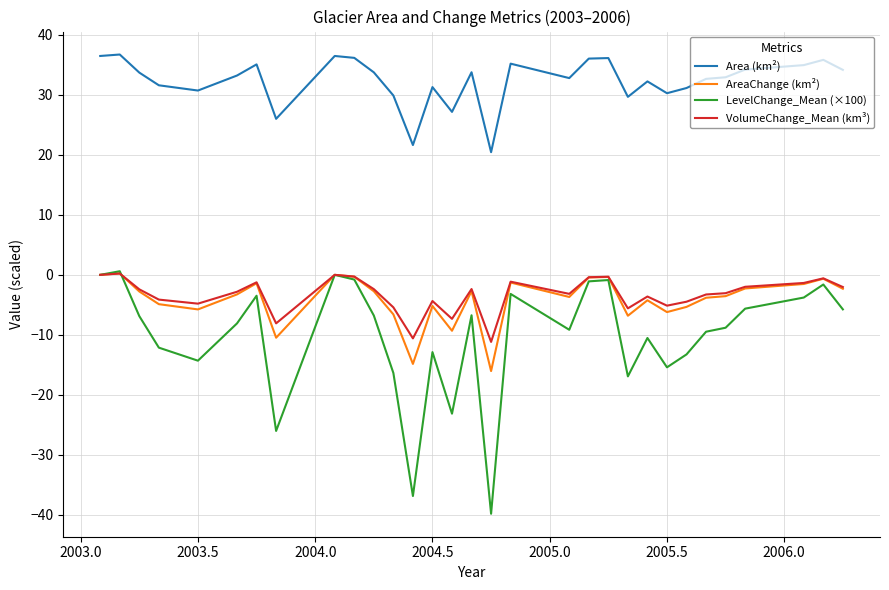

What is the smallest value displayed?

-39.8